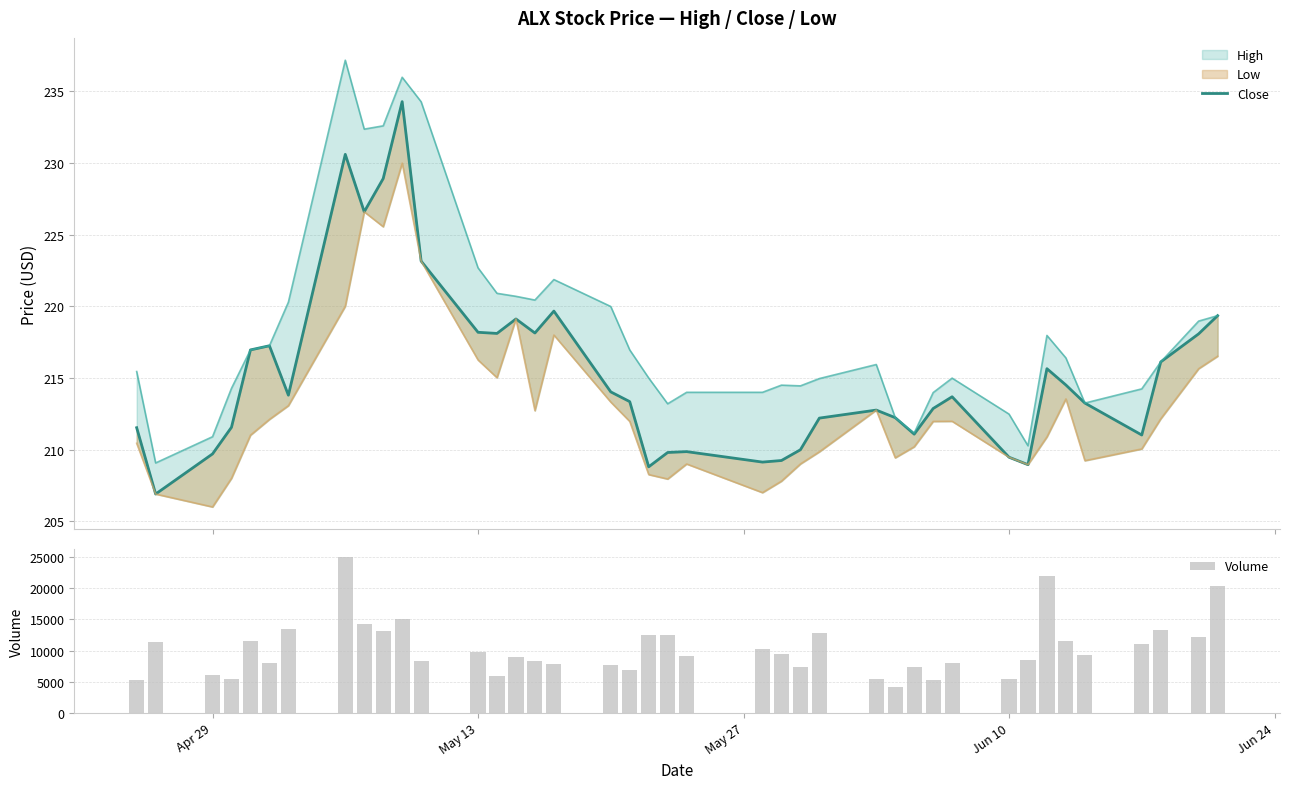

What is the lowest value of the Volume series?

4200